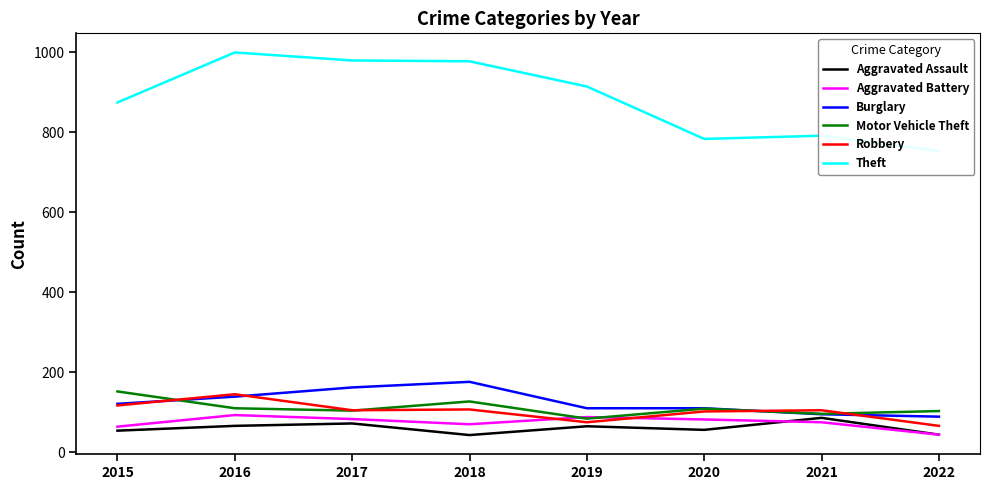

Is the value of Motor Vehicle Theft at 2018 greater than the value of Aggravated Assault at 2015?

Yes